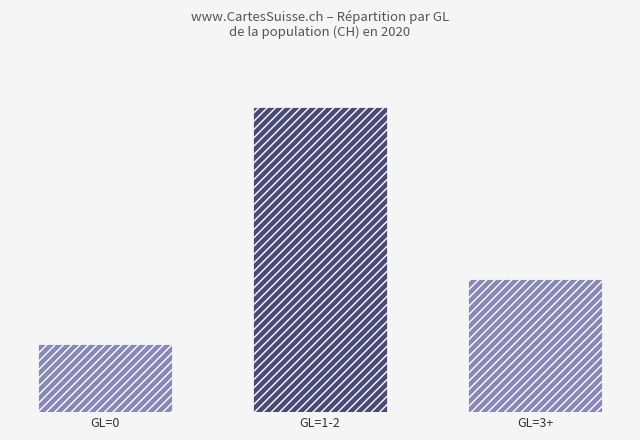

Reading right to left, extract all data points from this chart.

GL=3+=35	GL=1-2=80	GL=0=18